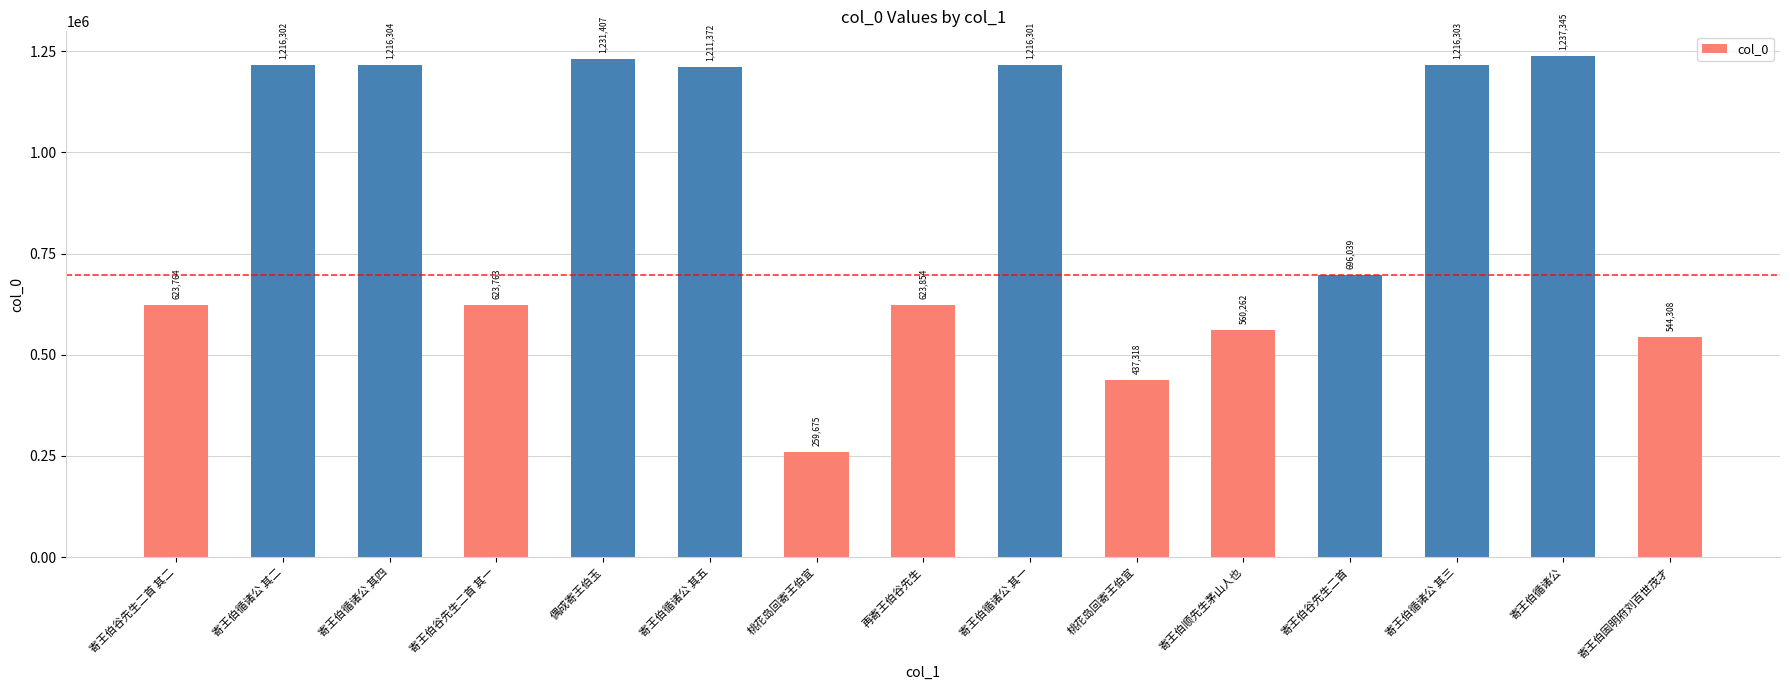

What is the label of the 10th bar from the right?

寄王伯循诸公 其五